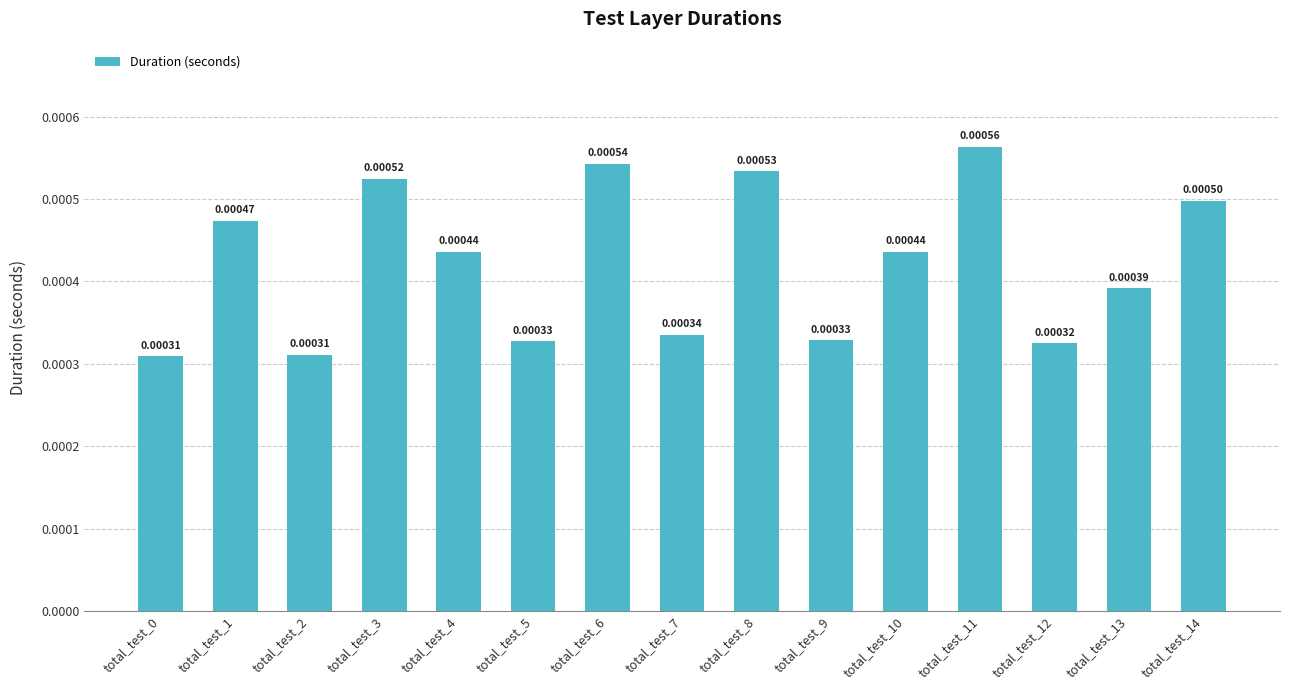

Does the chart contain stacked bars?

No